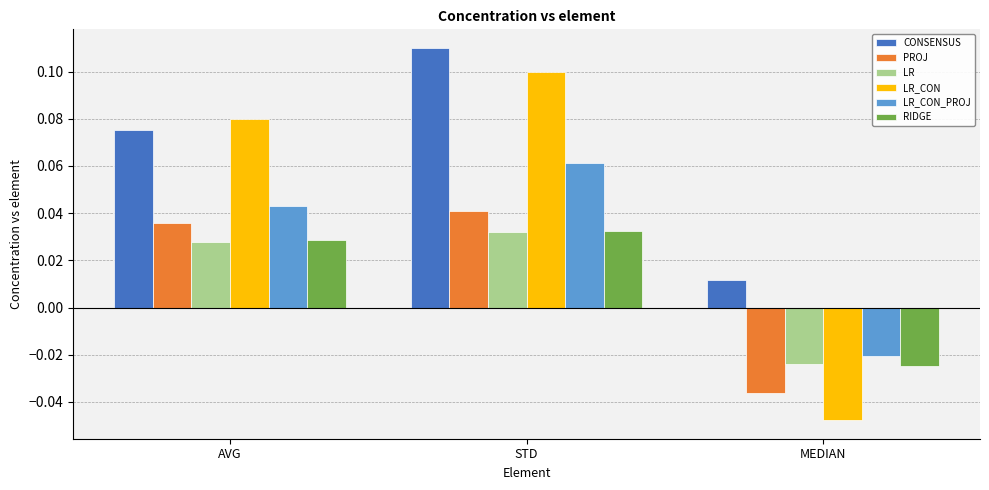

How many values in the RIDGE series are below 0?

1